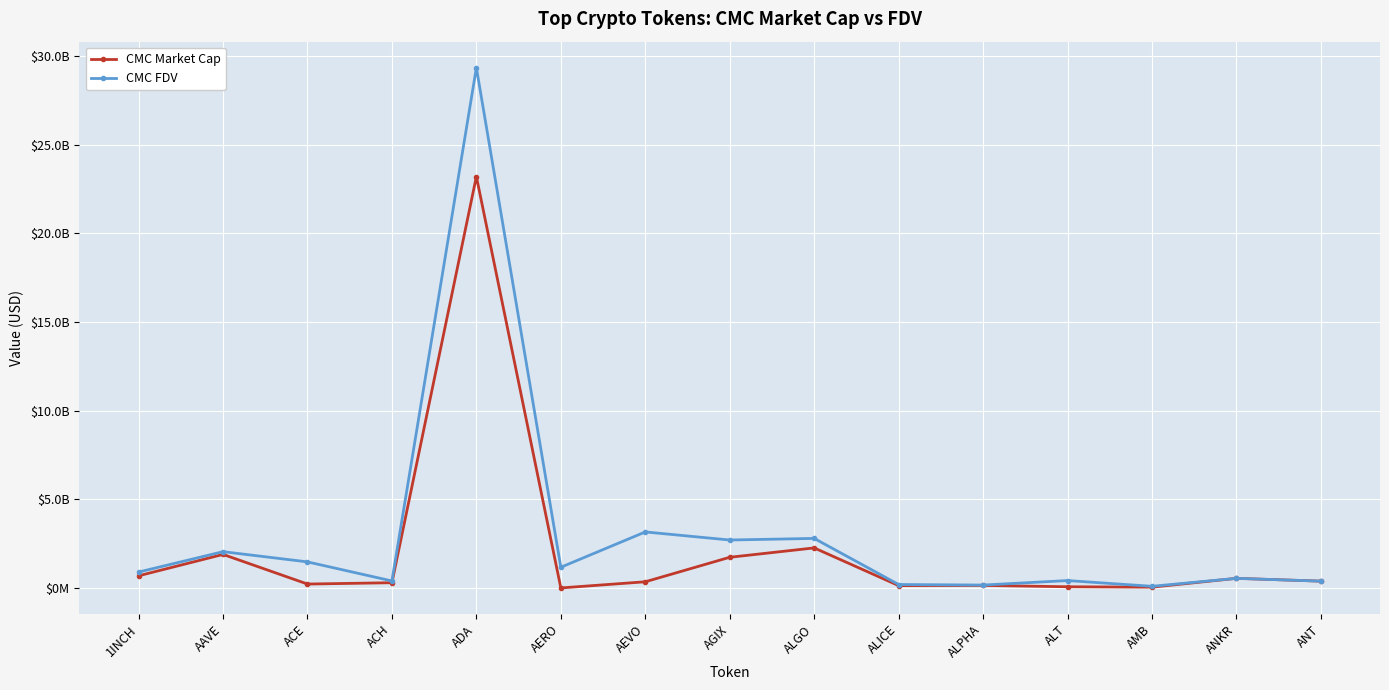

Is this an area chart (filled region under the line)?

No